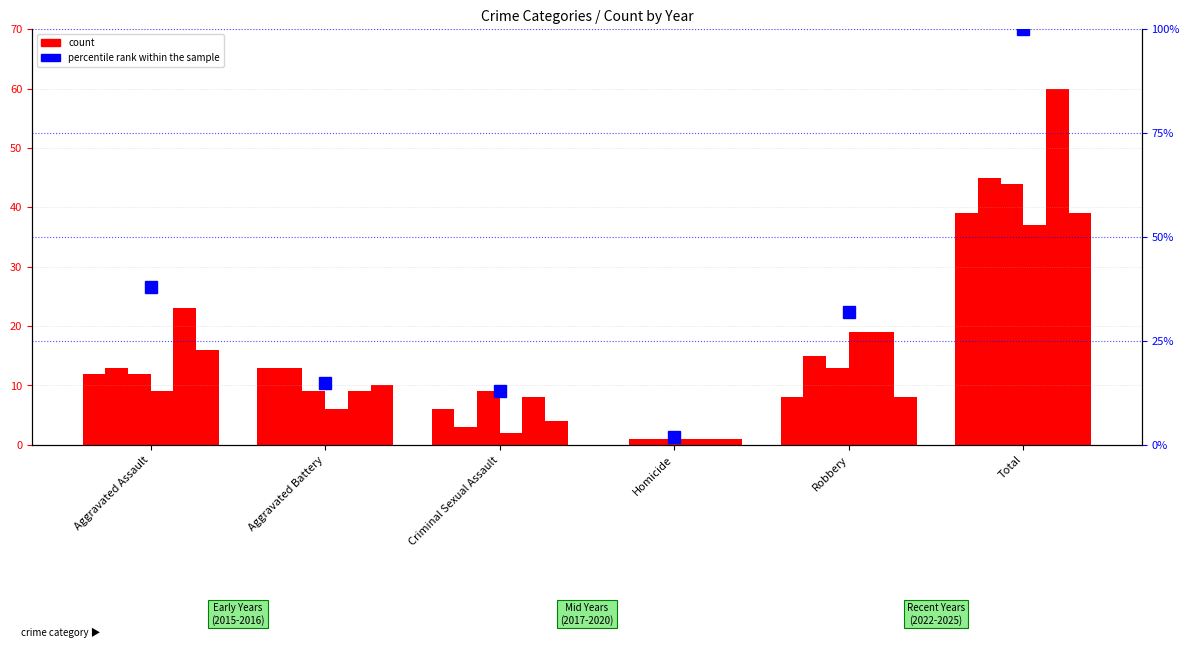

List the labels in order of value, smallest first.

Homicide, Criminal Sexual Assault, Aggravated Battery, Robbery, Aggravated Assault, Total